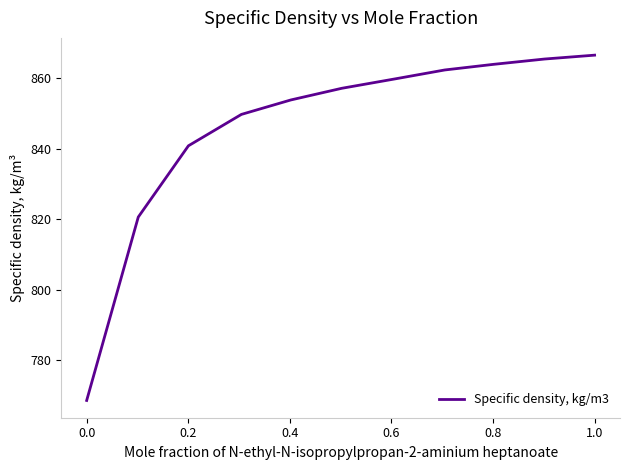

What is the minimum value shown in the chart?

768.6